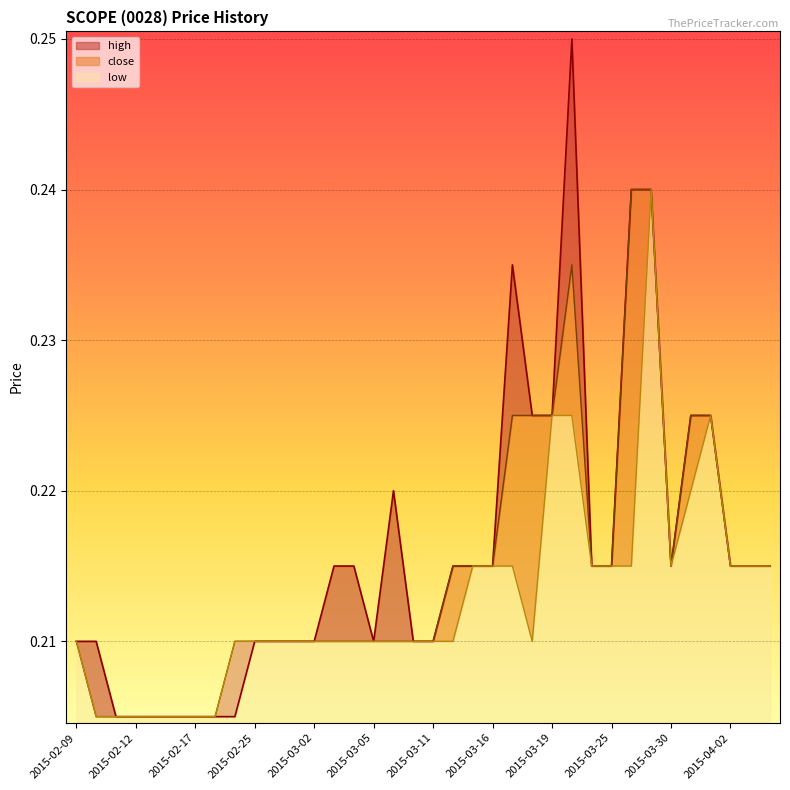

Rank the series by their average value, from highest to lowest.

high, close, low